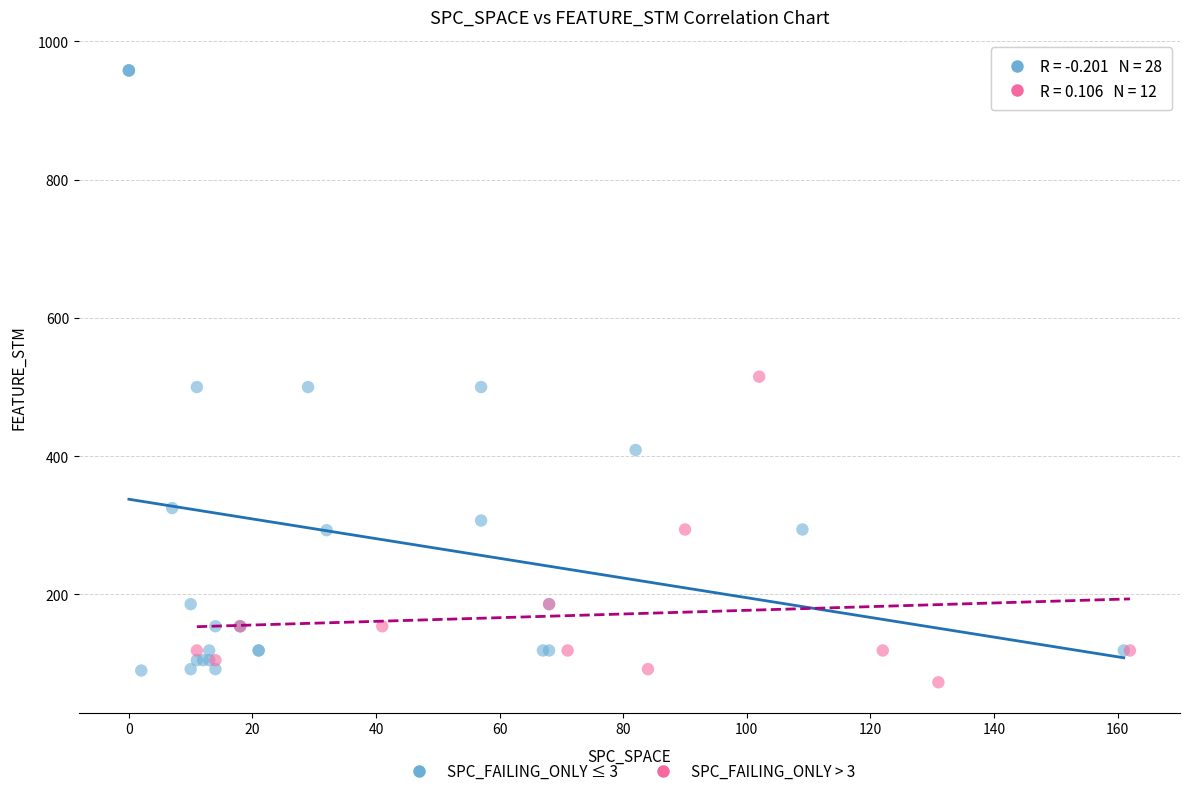

Which series reaches the maximum Y coordinate?

SPC_FAILING_ONLY ≤ 3